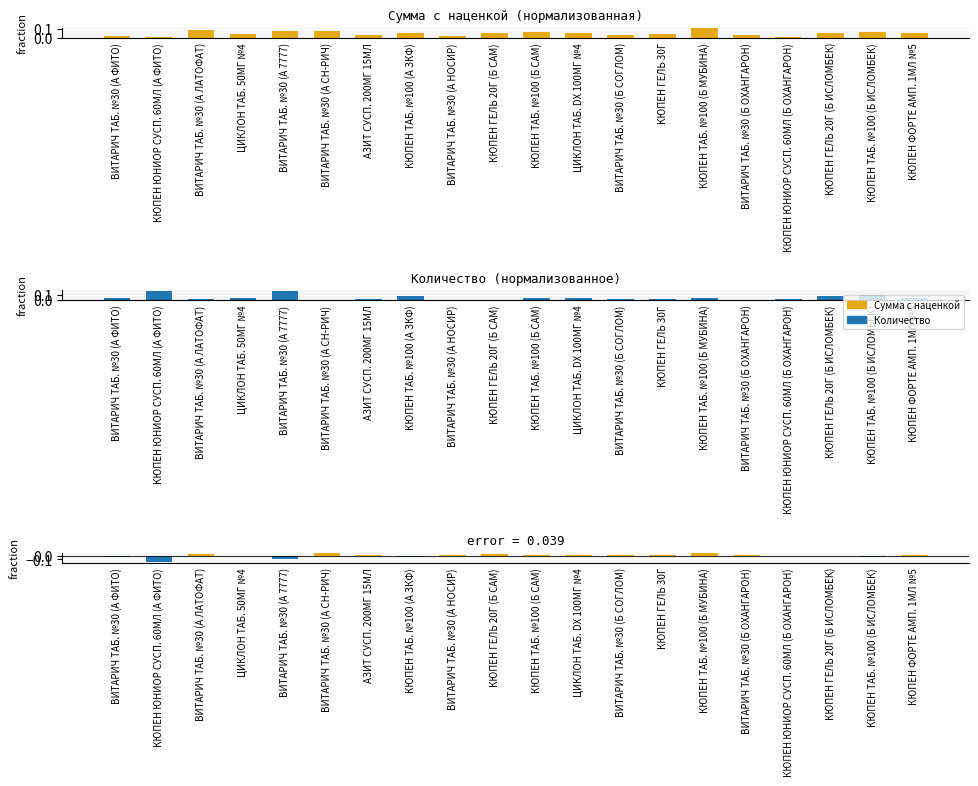

Is the value of Сумма с наценкой at ВИТАРИЧ ТАБ. №30 (А 7777) greater than the value of Разница at ВИТАРИЧ ТАБ. №30 (А НОСИР)?

Yes